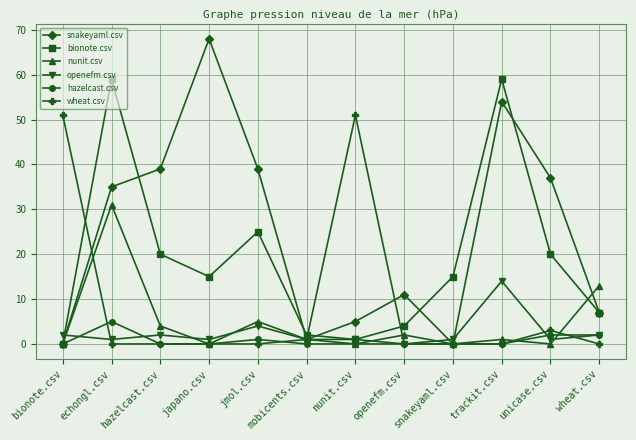

Where is the first local maximum for openefm.csv?

hazelcast.csv